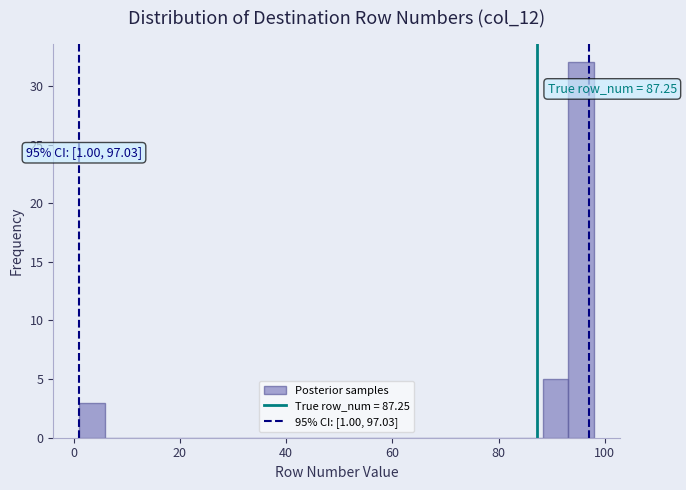

Around what value on the x-axis is the tallest bar? Give the approximate position of its centre, as read against the axis.

96